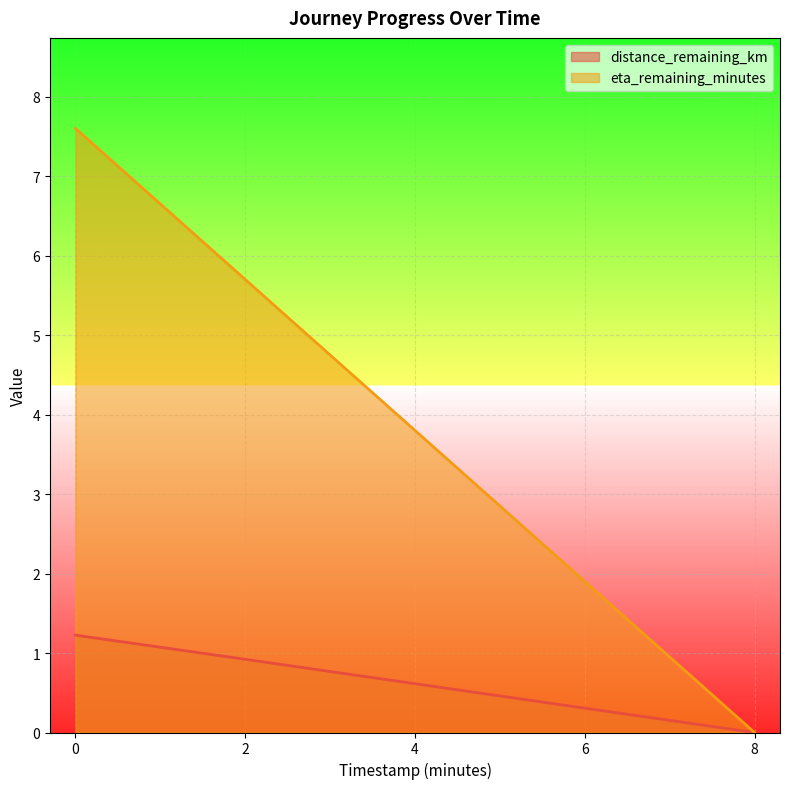

The distance_remaining_km series shows 0.9 at 2. True or false?

True